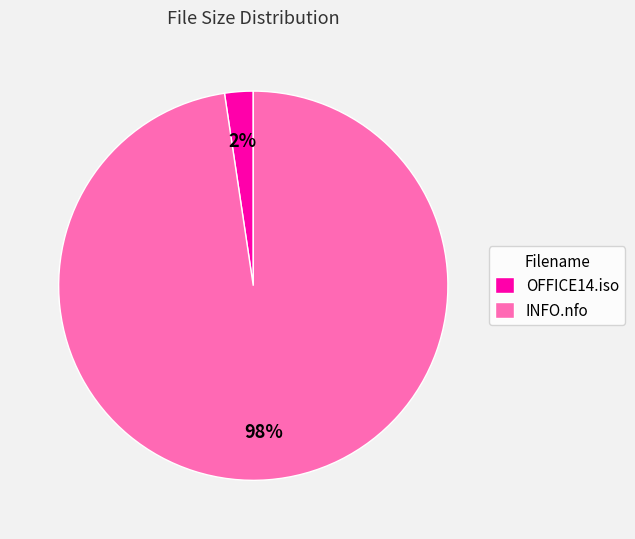

Is it true that OFFICE14.iso is 2% of the pie?

True